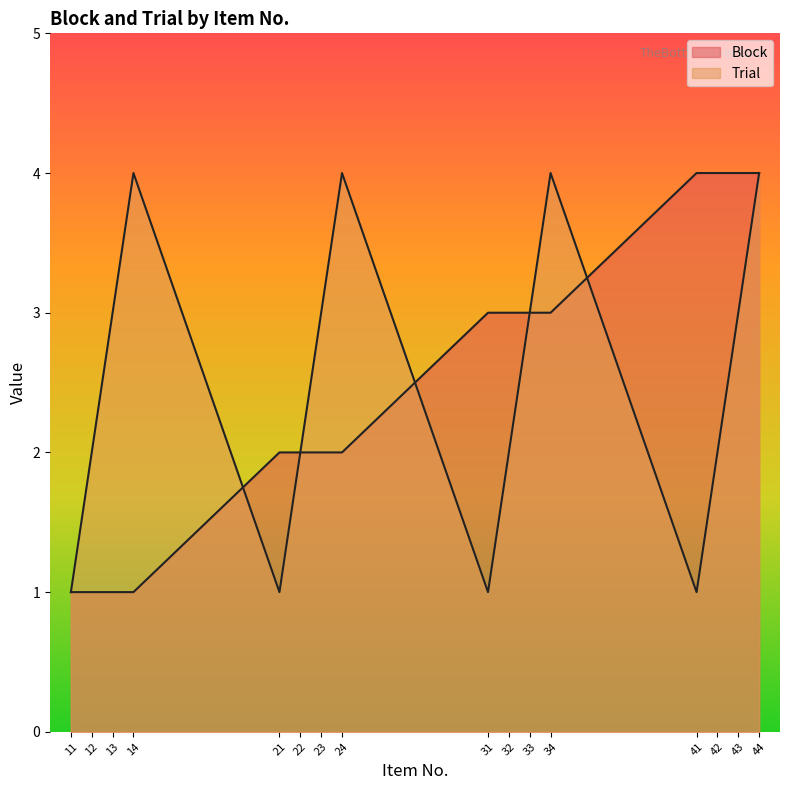

Which series changed the most between 14 and 31?

Trial